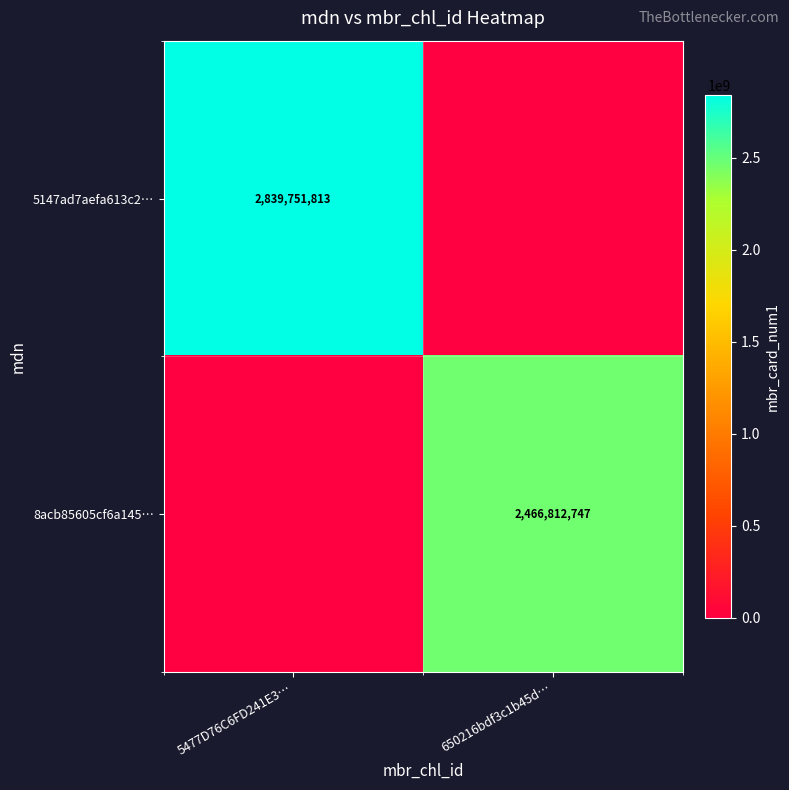

The 8acb85605cf6a145… series shows 2466812747 at 650216bdf3c1b45d…. True or false?

True